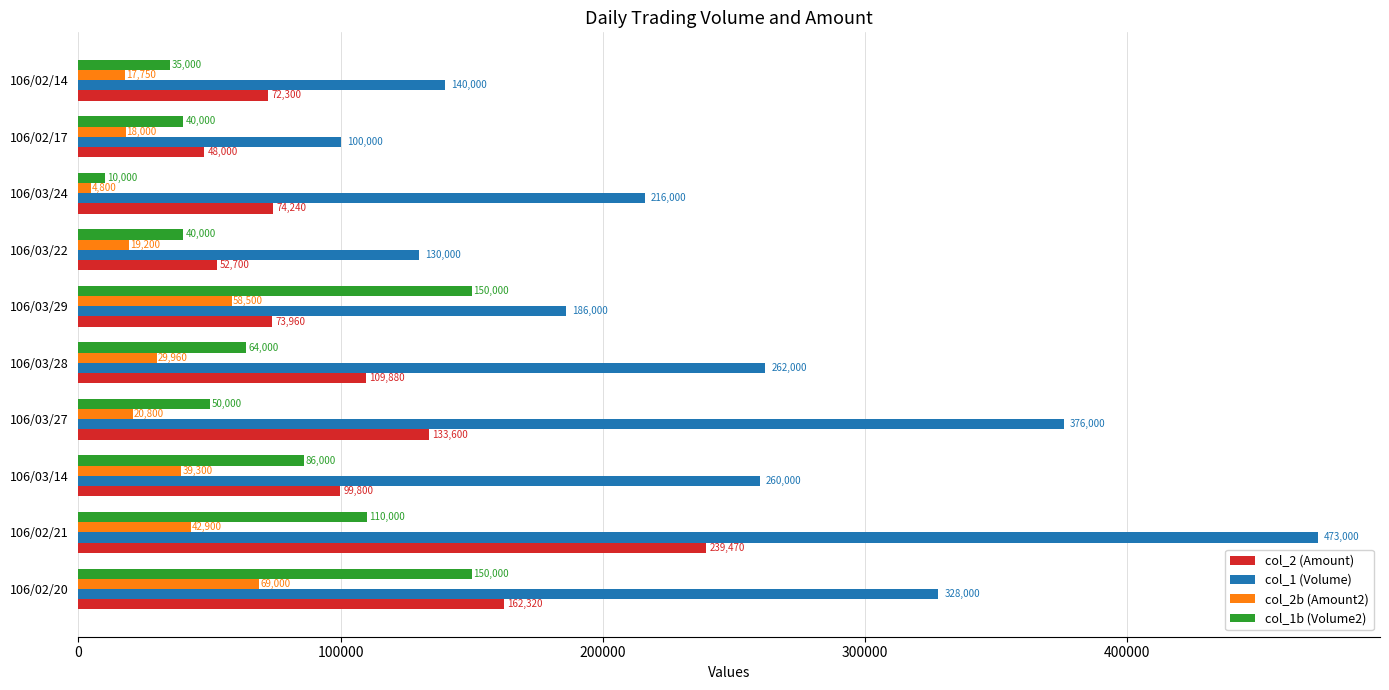

The value of col_2 (Amount) at 106/02/20 is 226400. True or false?

False